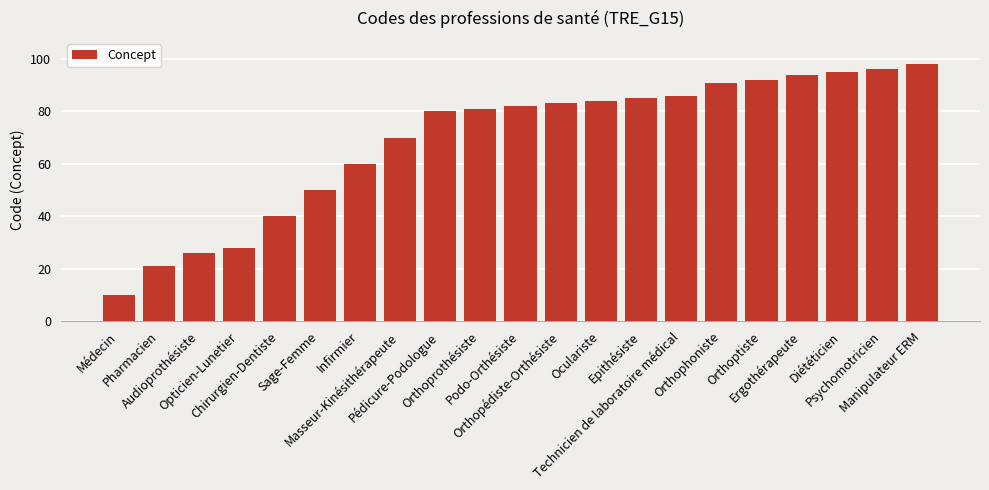

Reading left to right, extract all data points from this chart.

Médecin=10	Pharmacien=21	Audioprothésiste=26	Opticien-Lunetier=28	Chirurgien-Dentiste=40	Sage-Femme=50	Infirmier=60	Masseur-Kinésithérapeute=70	Pédicure-Podologue=80	Orthoprothésiste=81	Podo-Orthésiste=82	Orthopédiste-Orthésiste=83	Oculariste=84	Epithésiste=85	Technicien de laboratoire médical=86	Orthophoniste=91	Orthoptiste=92	Ergothérapeute=94	Diététicien=95	Psychomotricien=96	Manipulateur ERM=98